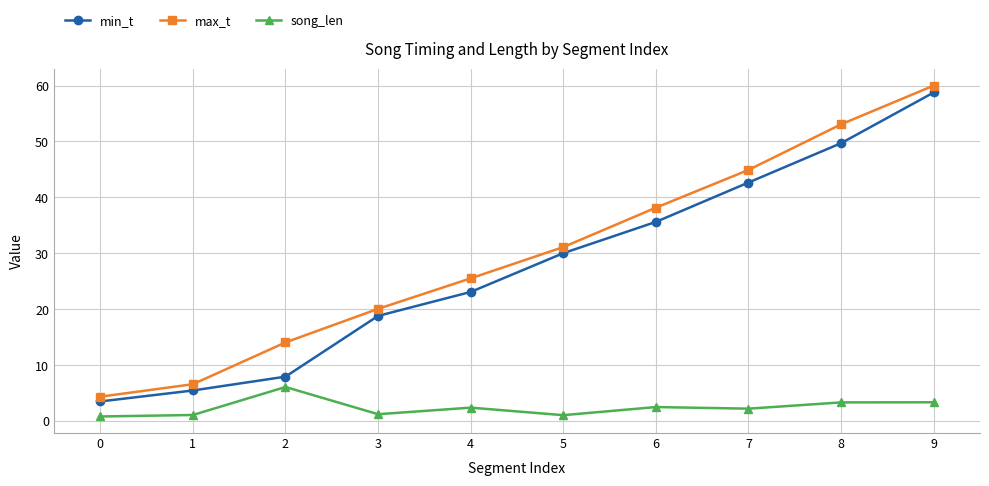

What is the difference between the maximum and minimum values in the song_len series?

5.3